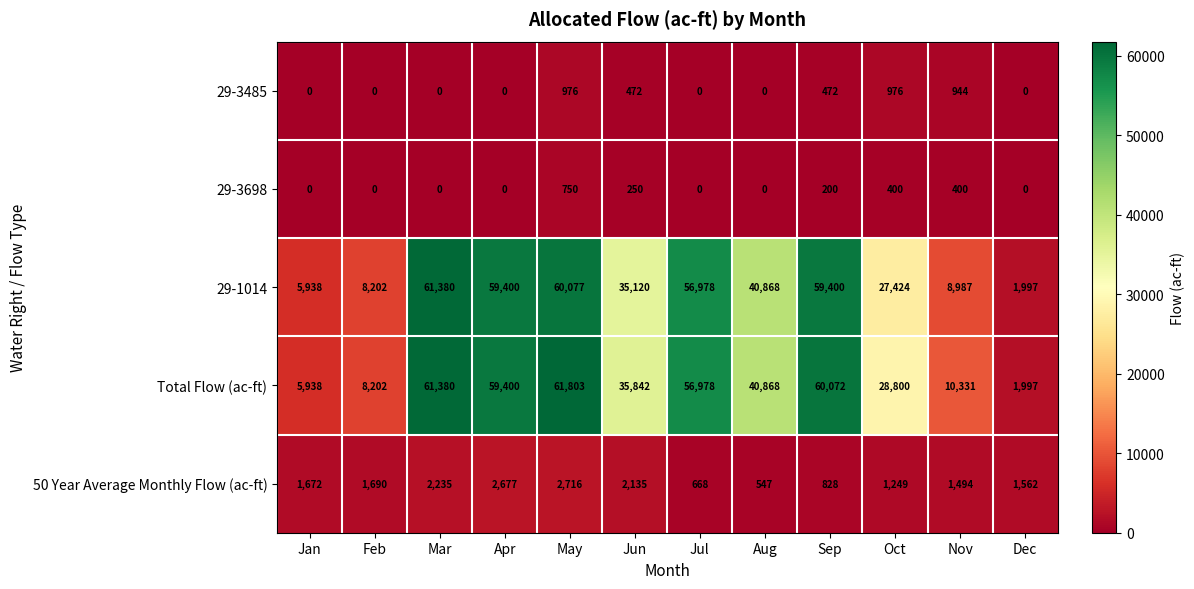

How many distinct data groups are displayed?

5